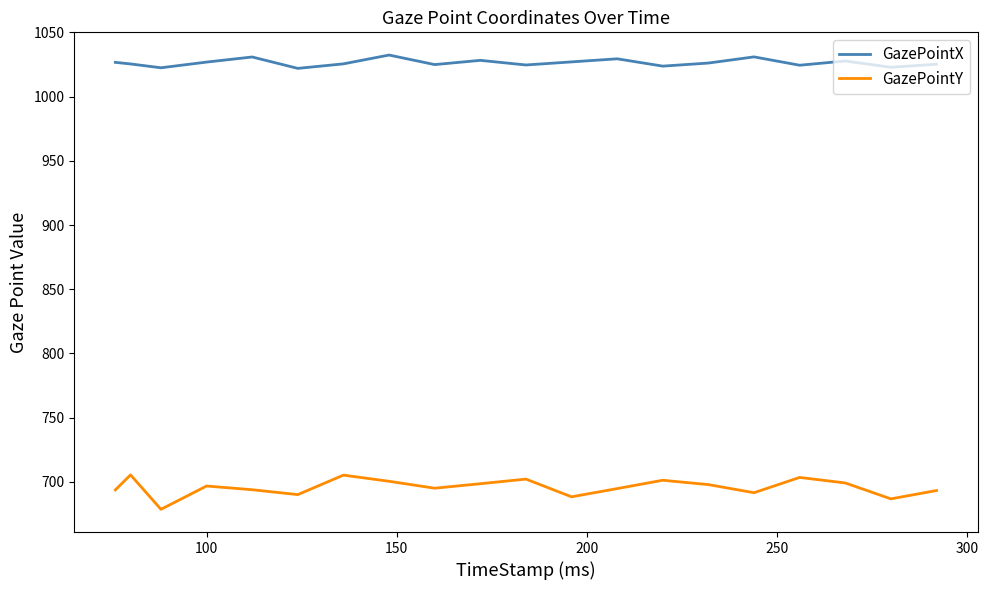

Count the number of categories in the chart.

20